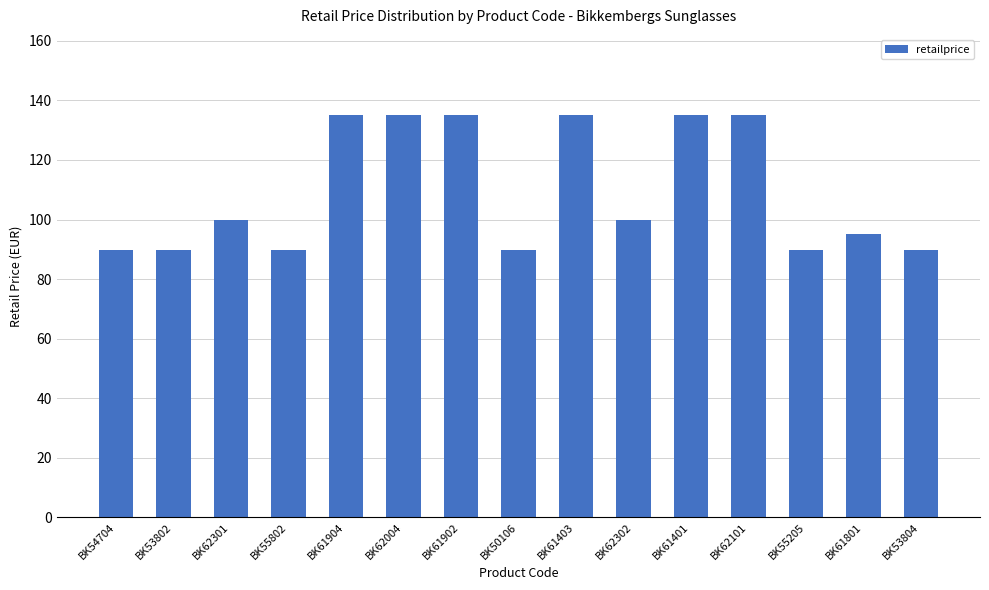

What is the sum of all values?

1643.8